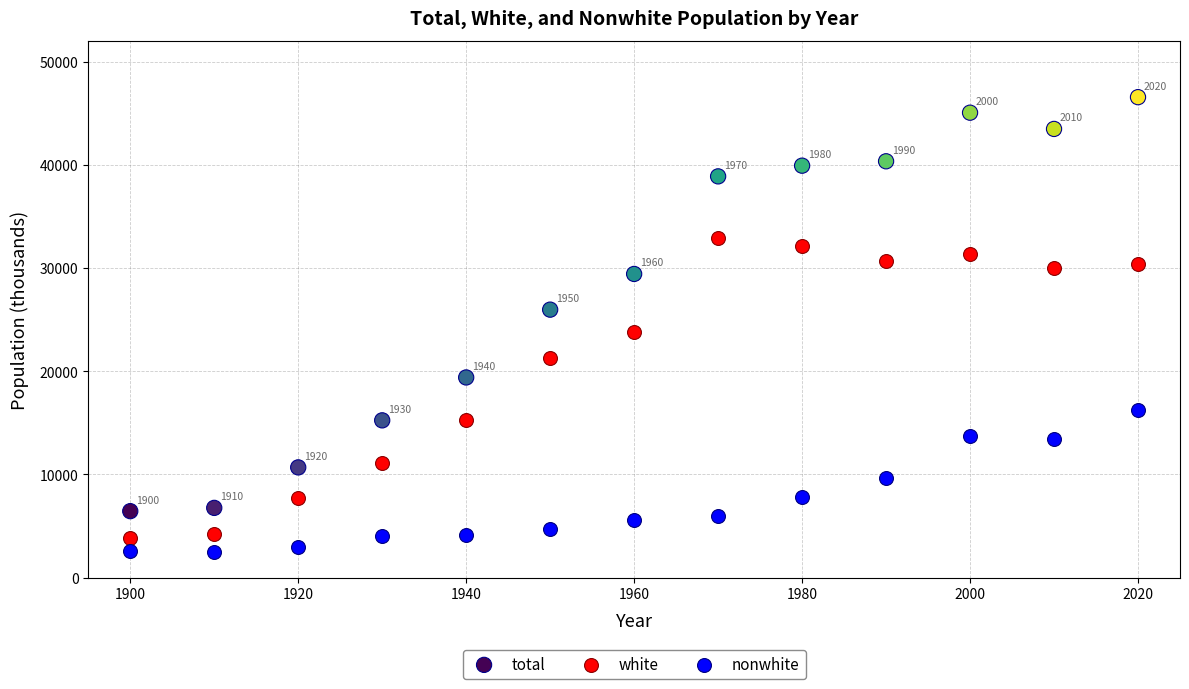

What are all the series names shown in the legend?

total, white, nonwhite